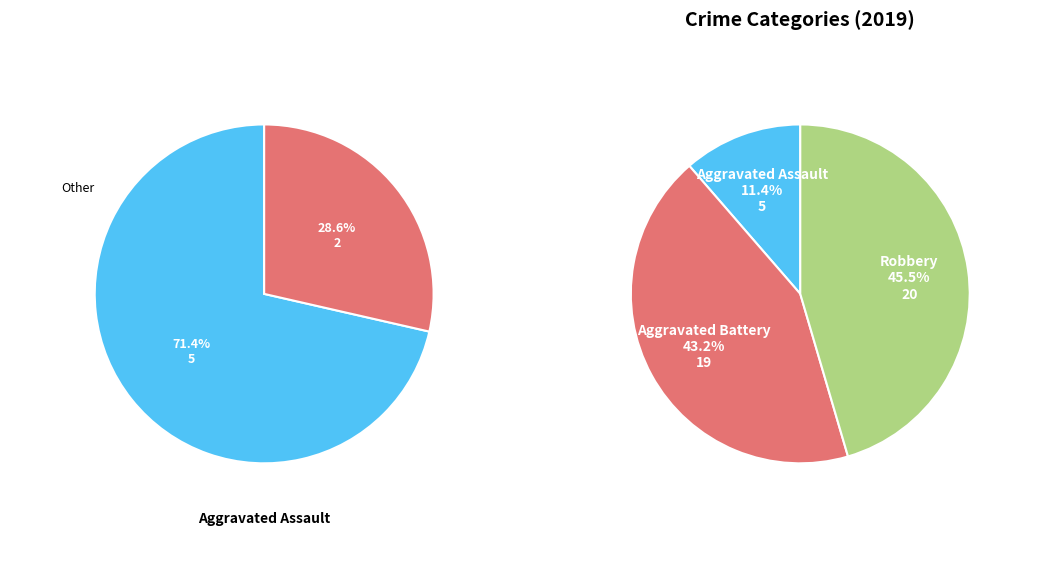

Which slice is the largest?

Robbery